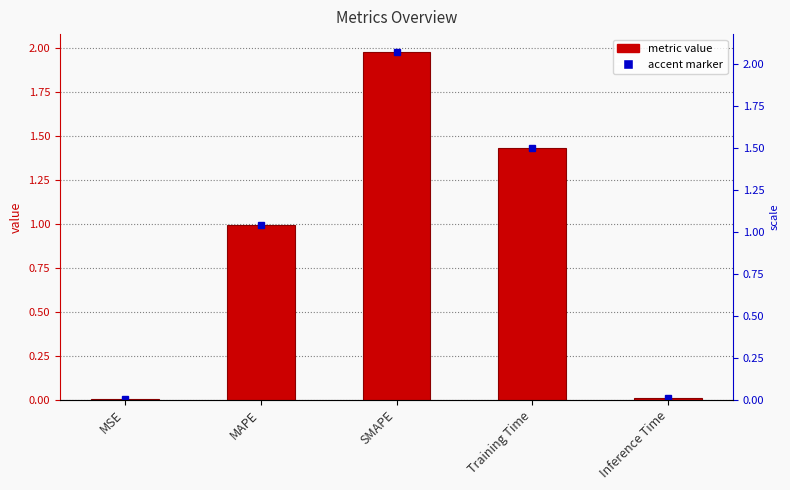

List the labels in order of value, smallest first.

MSE, Inference Time, MAPE, Training Time, SMAPE